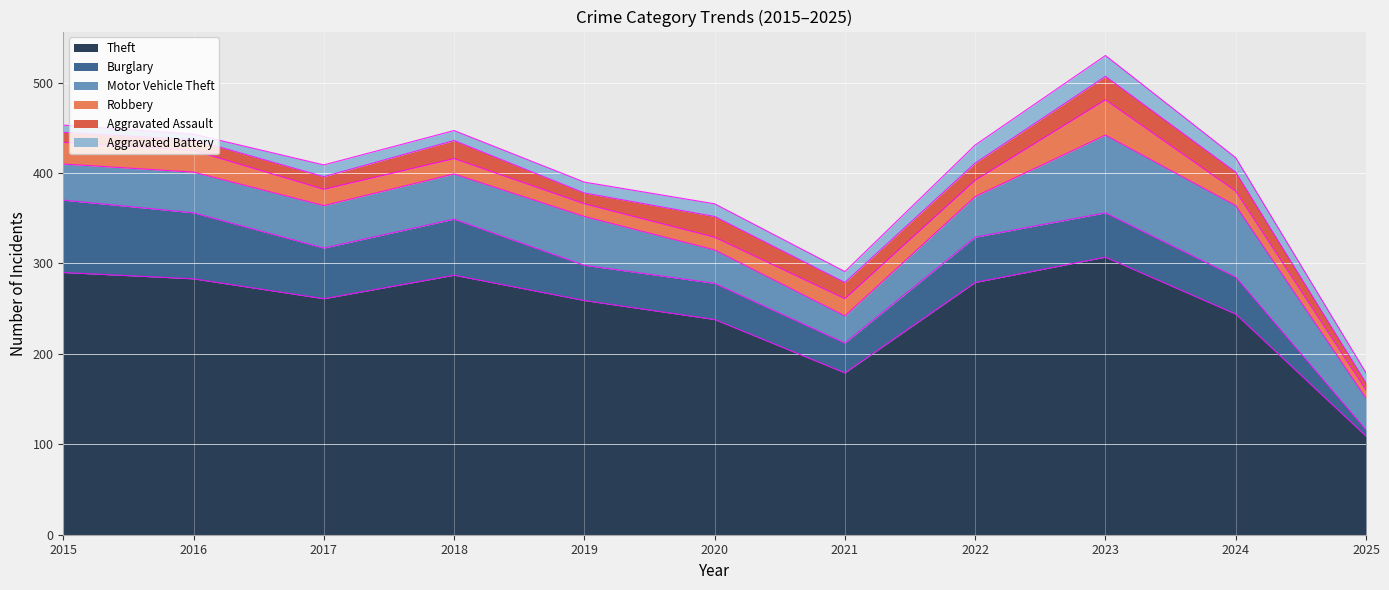

How many values in the Burglary series are below 49?

5